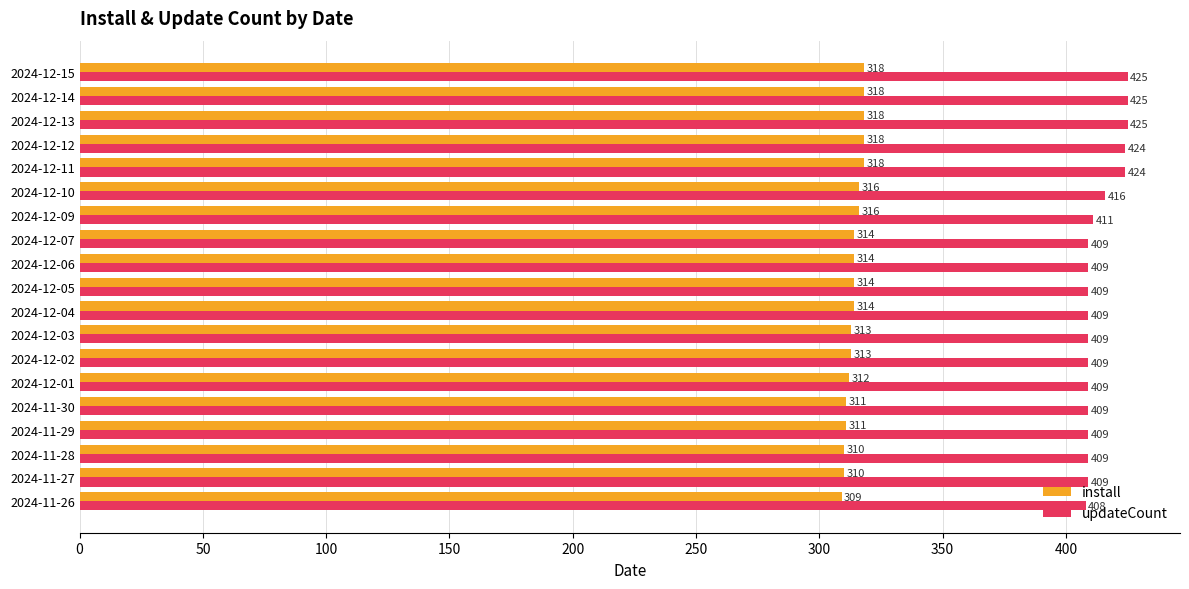

What are all the series names shown in the legend?

install, updateCount